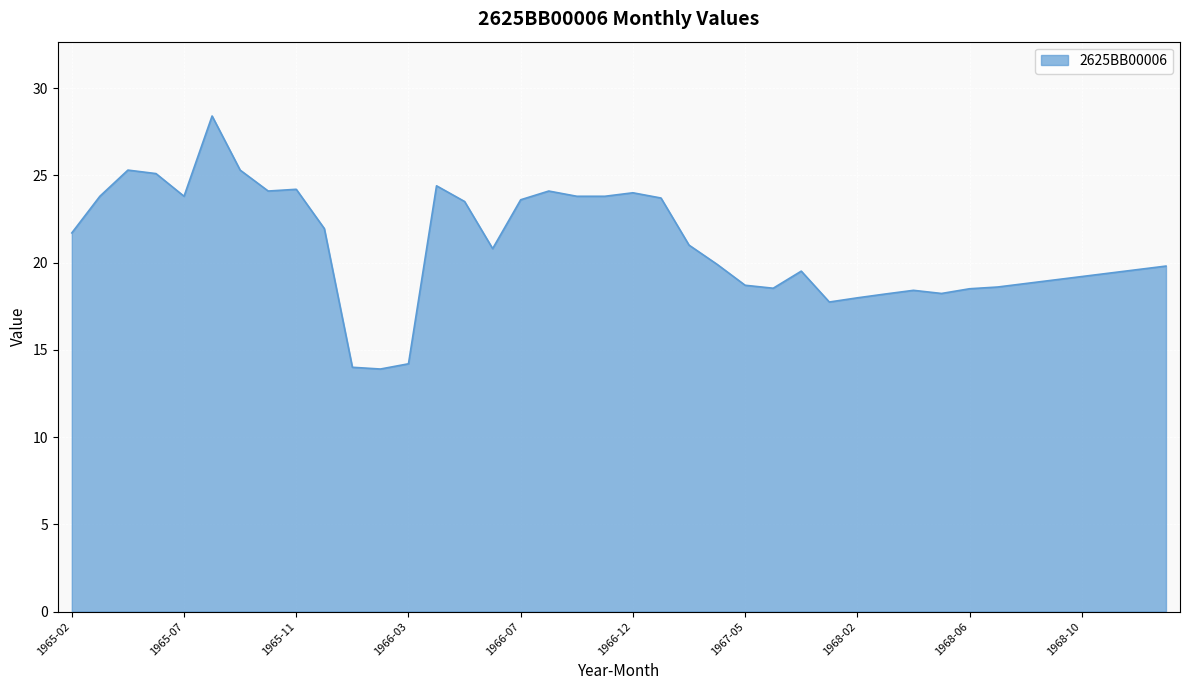

What is the greatest value displayed?

28.4